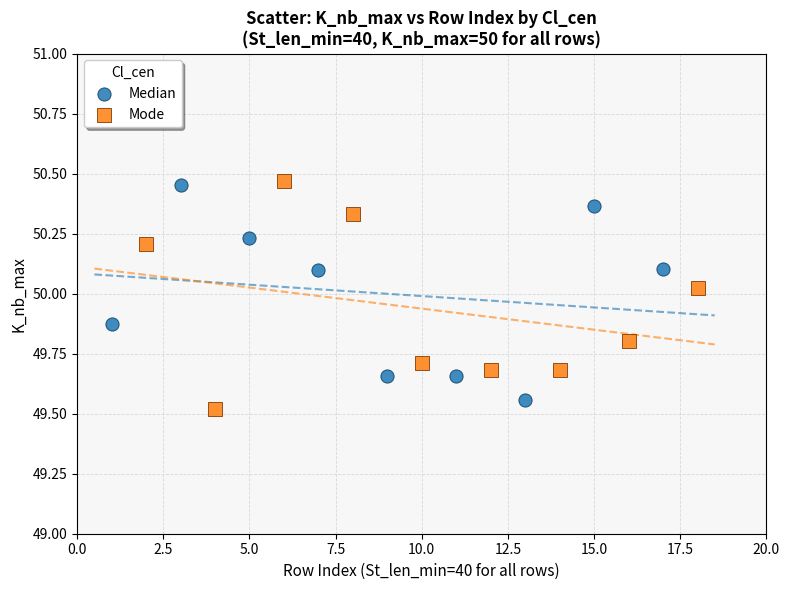

Which series reaches the minimum Y coordinate?

Mode